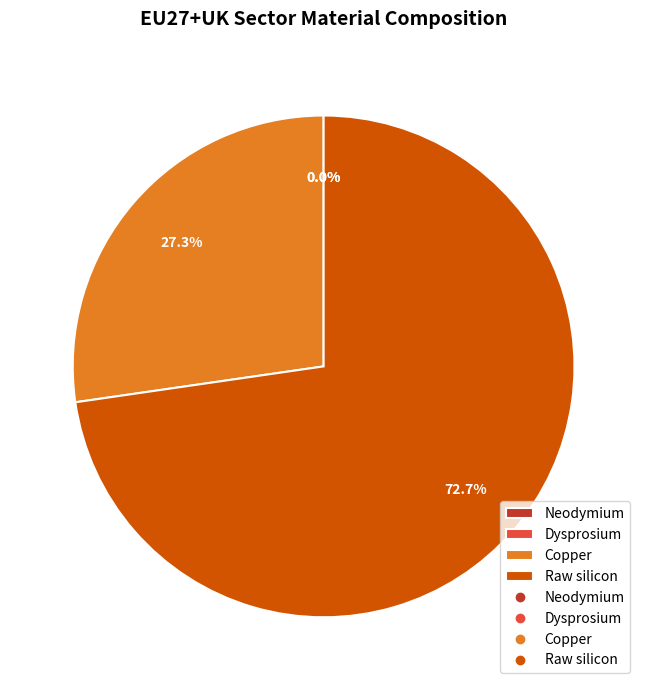

Does Raw silicon account for over 50% of the chart?

Yes